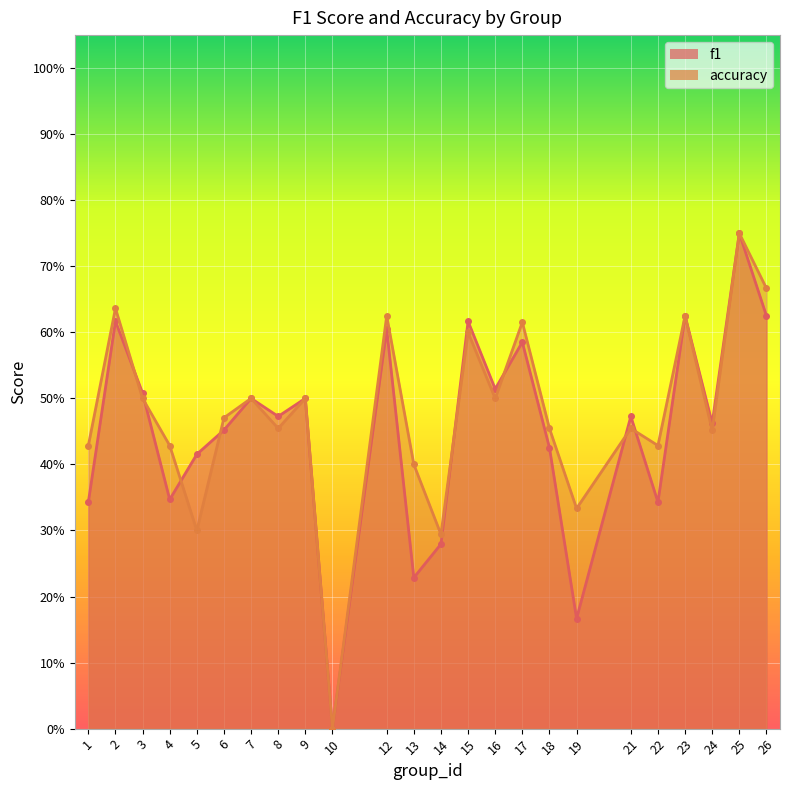

How many interior local peaks does the f1 series have?

9